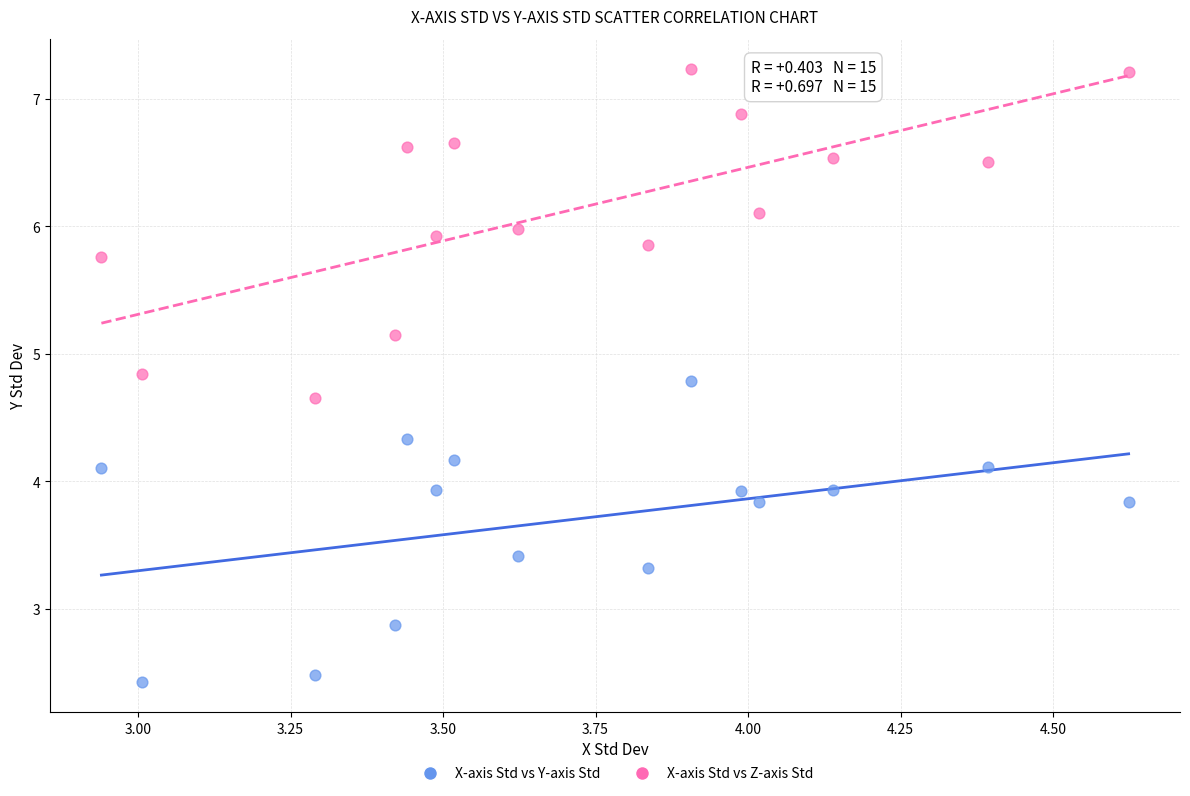

Across all data points, what is the range of X values (max minus min)?

1.7